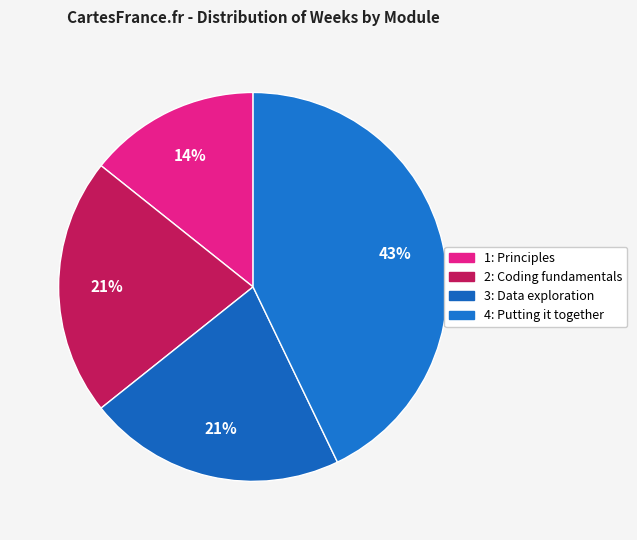

How many slices are in this pie chart?

4